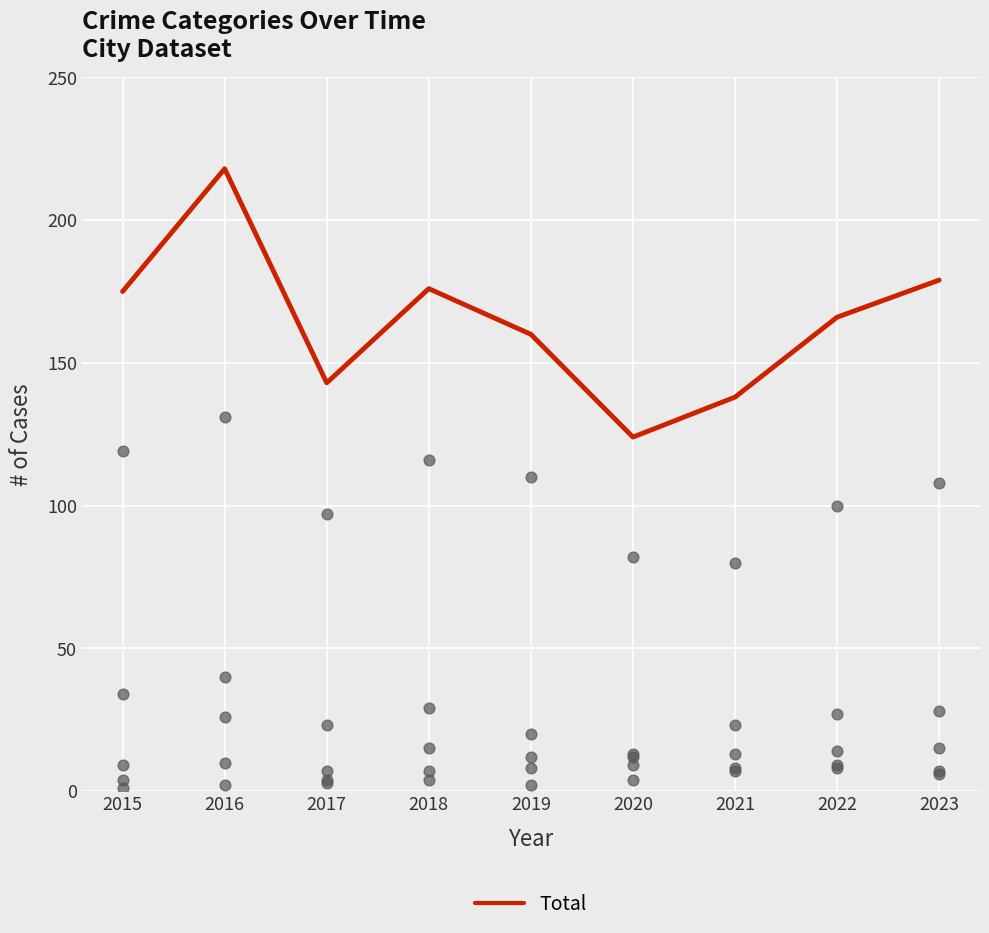

Which series contains the lowest Y value?

Robbery